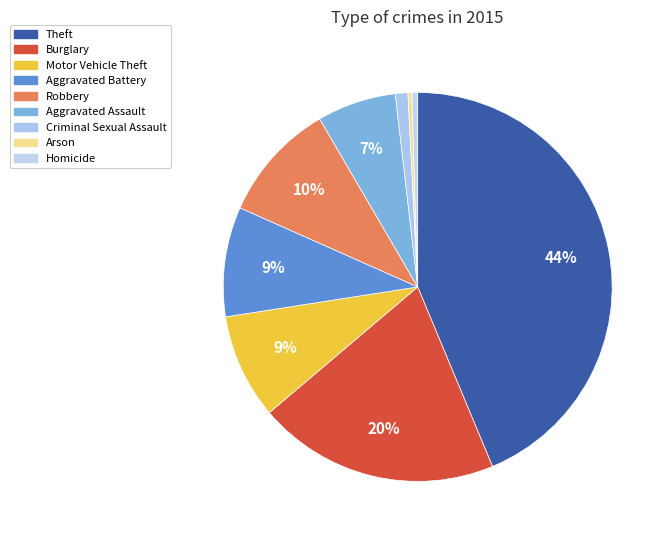

To the nearest percent, what portion does Robbery represent?

10%